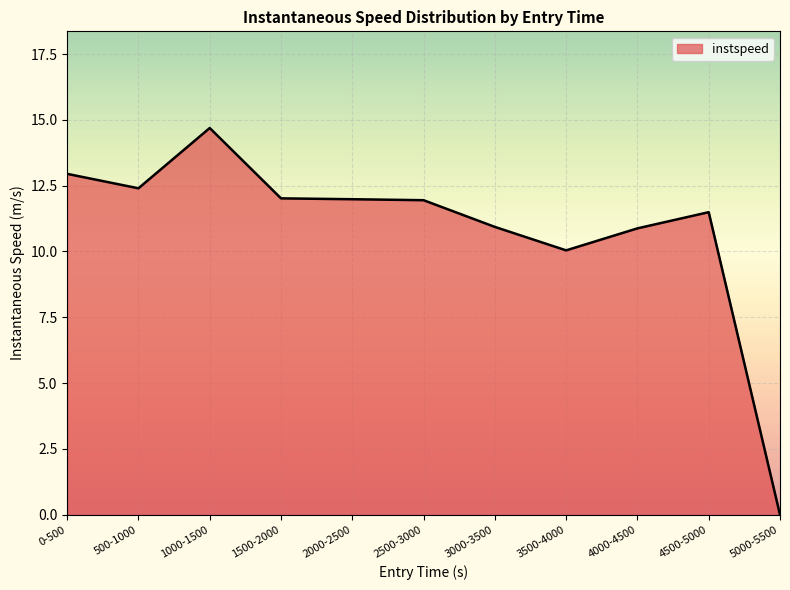

Does the chart have visible grid lines?

Yes